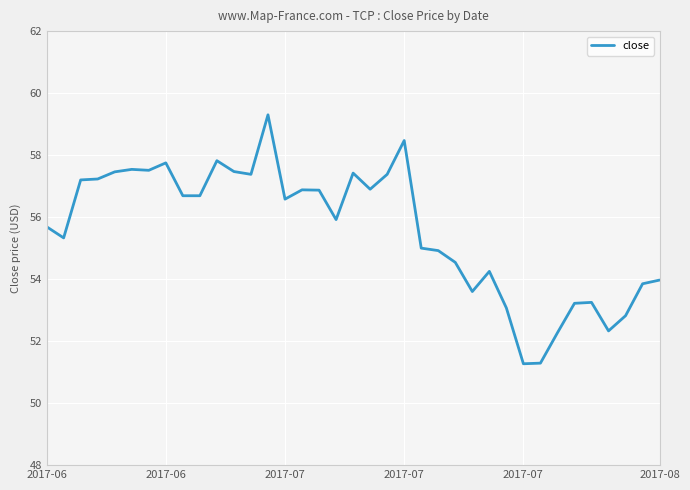

What is the minimum value shown in the chart?

51.3